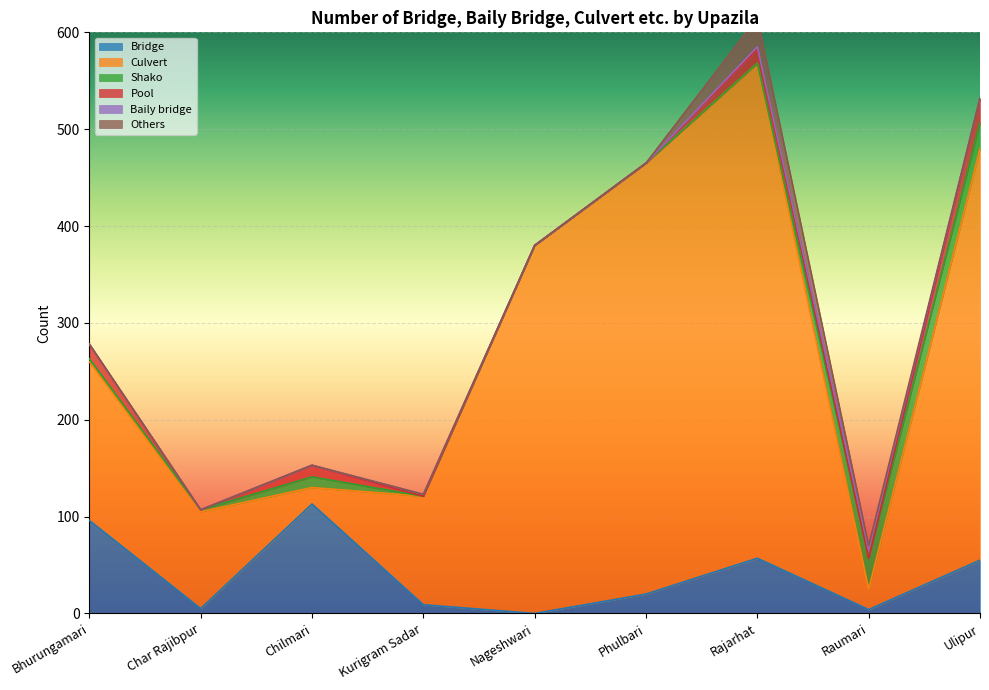

At which label does Culvert first exceed 164?

Nageshwari